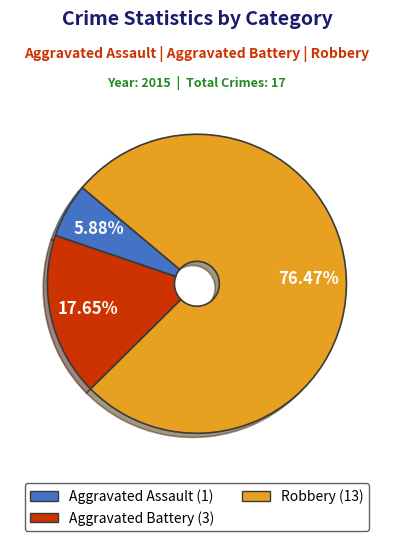

Is it true that Robbery is 76% of the pie?

True